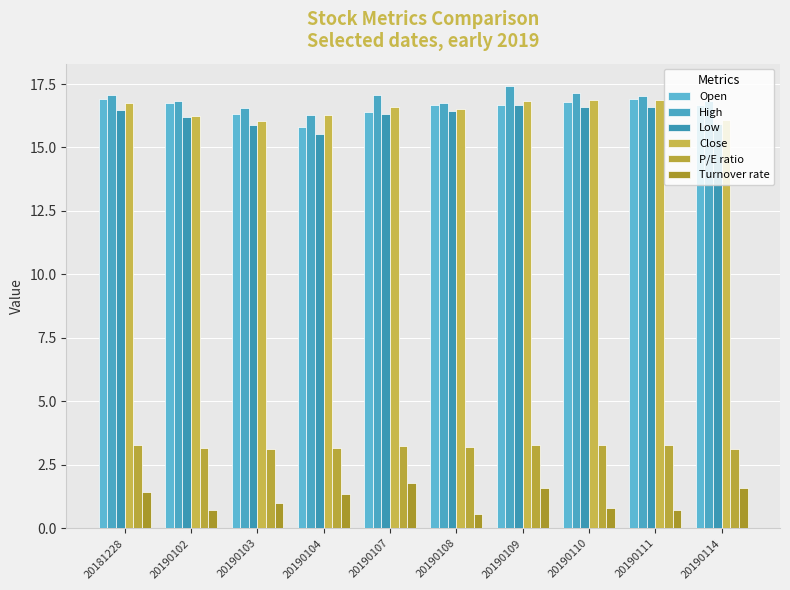

Where does the Turnover rate series first go above 1?

20181228